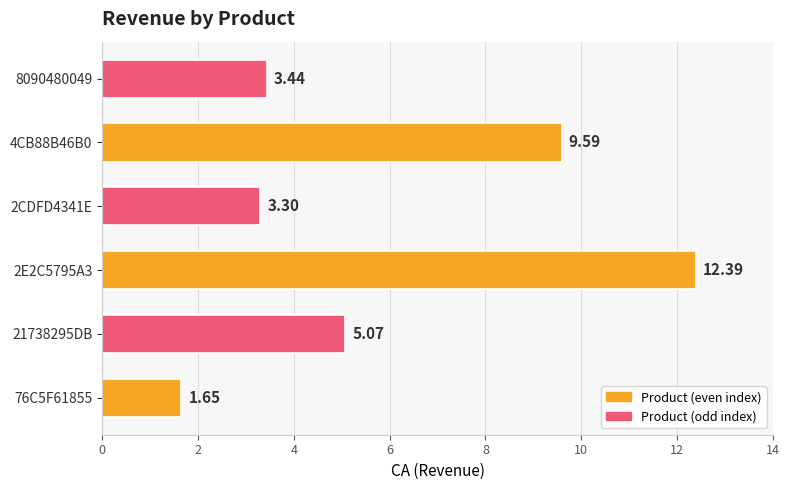

What is the difference between the maximum and minimum values?

10.7